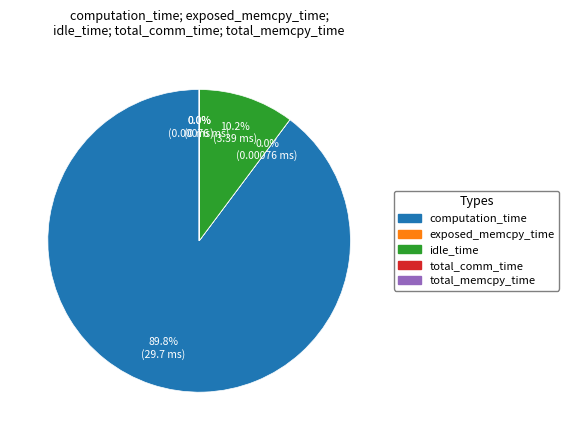

Does computation_time represent more than half of the total?

Yes